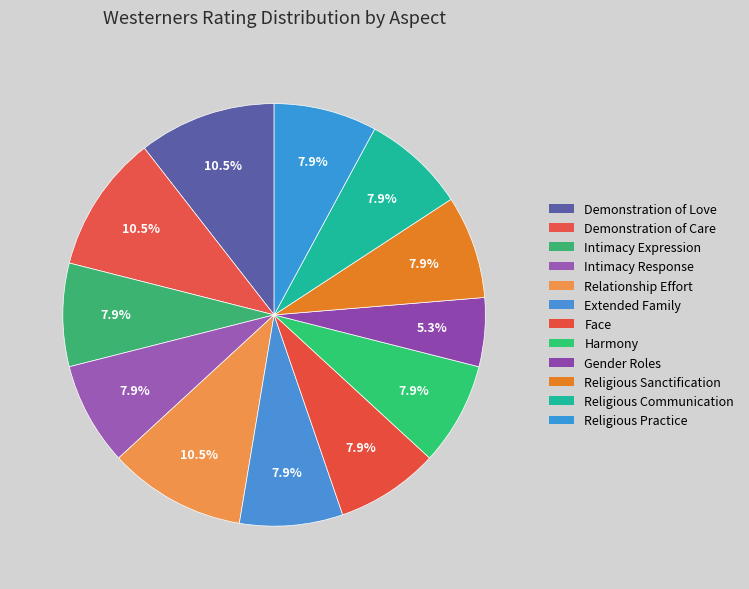

Count the number of slices in the pie.

12